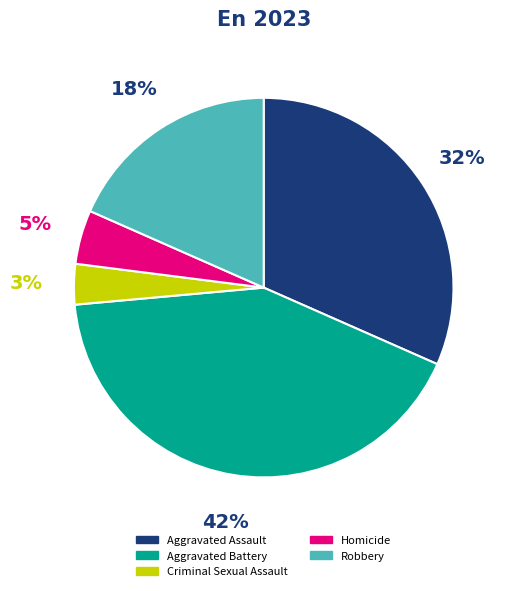

Approximately how many times larger is the value at Criminal Sexual Assault compared to Aggravated Battery?

0.1